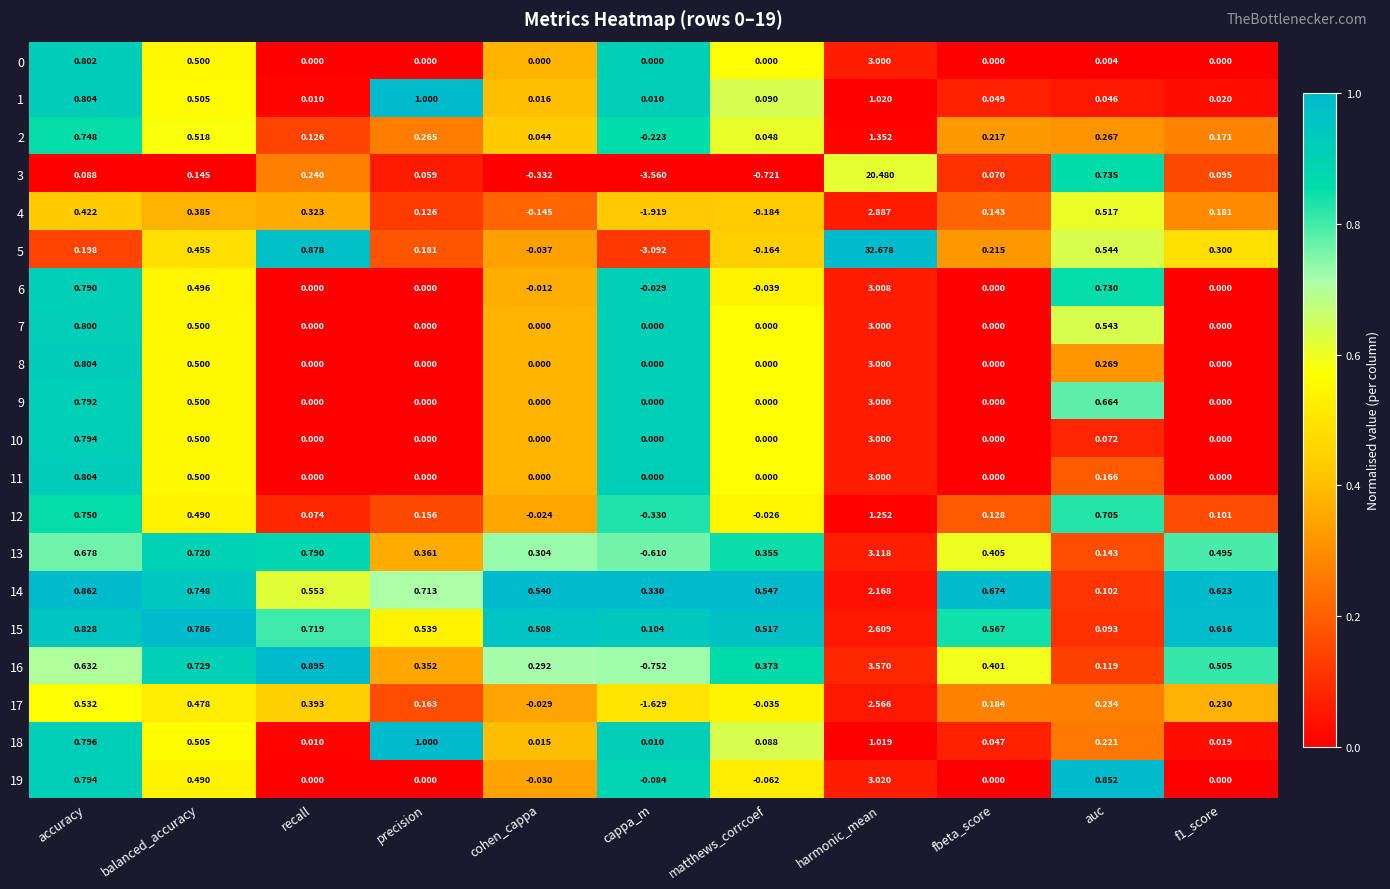

Which series has the largest total across all categories?

5